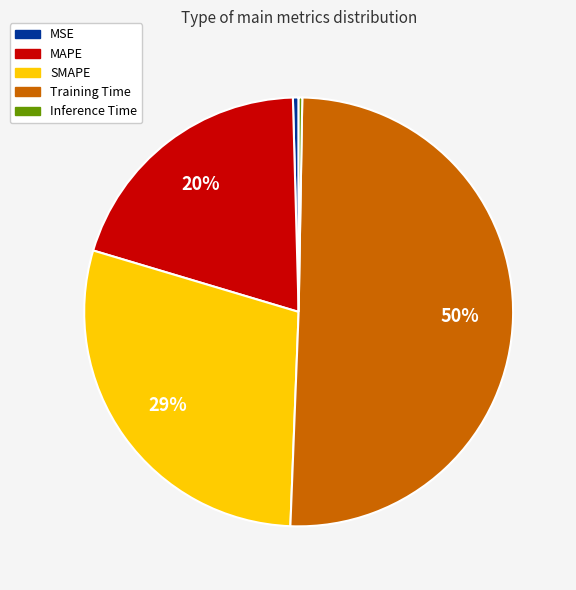

Which slice represents more than half of the pie?

Training Time